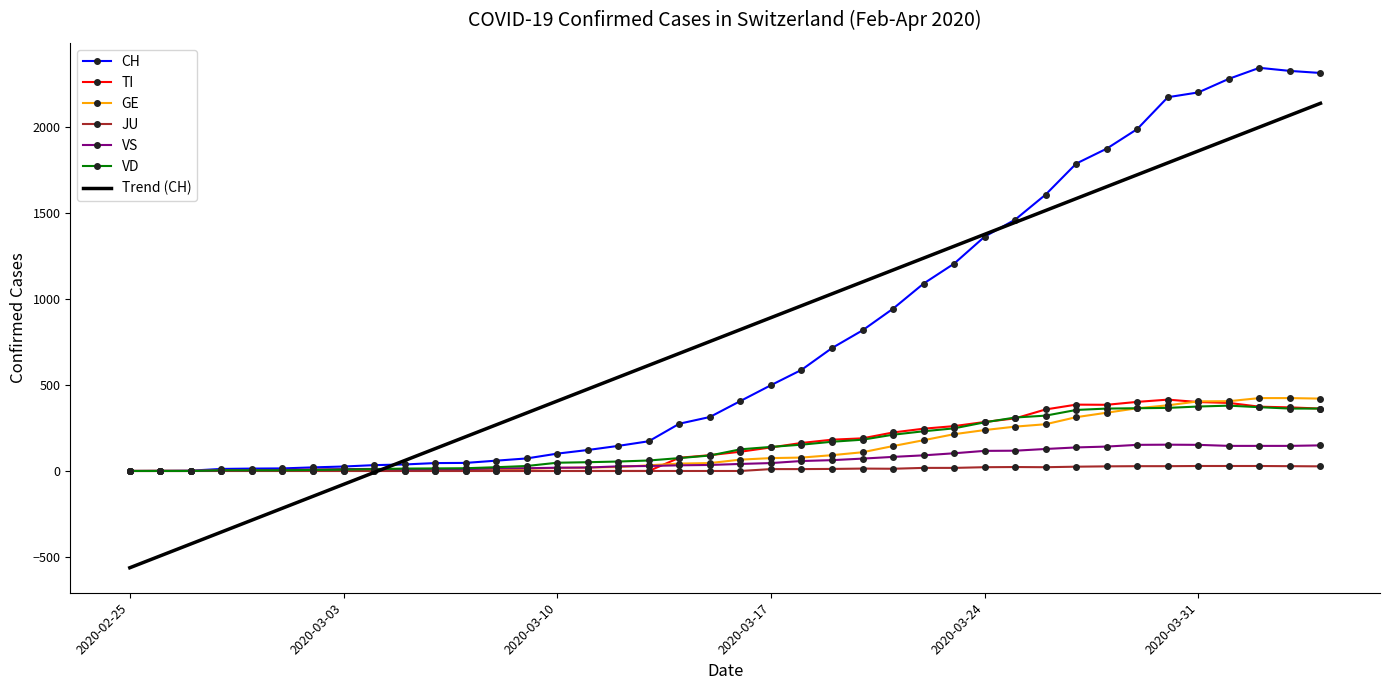

Which series has the largest range (max minus min)?

Trend (CH)